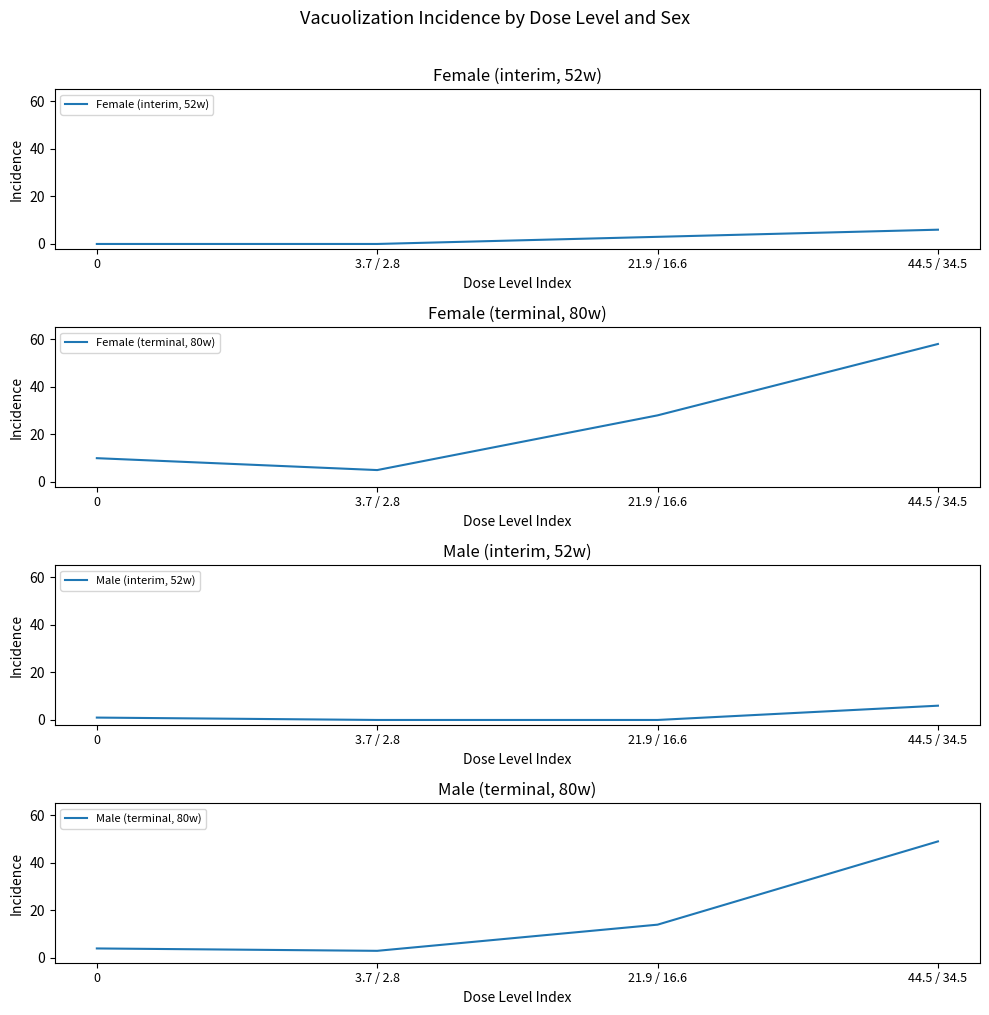

How many Female (interim, 52w) values are between 0 and 6?

4